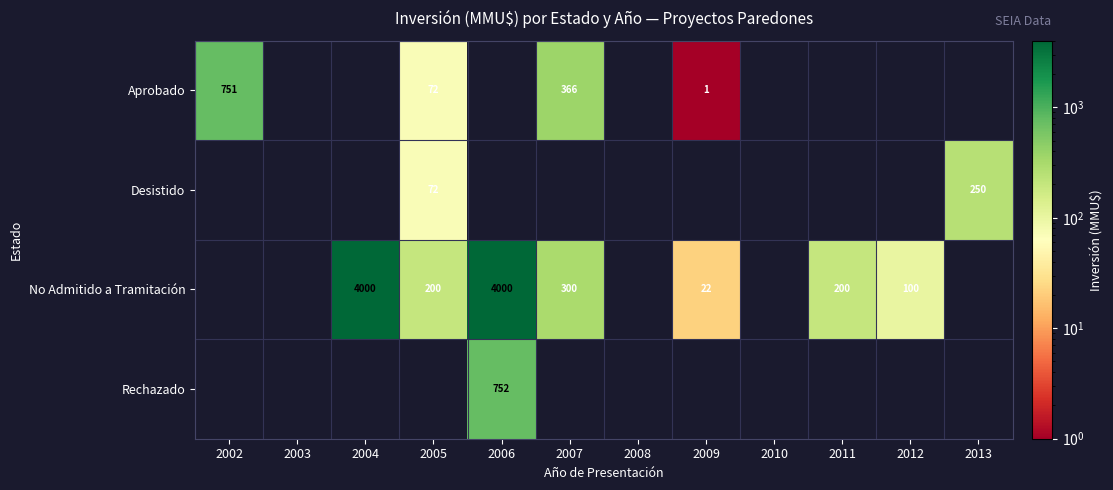

What is the sum of the No Admitido a Tramitación values at 2005 and 2012?

300